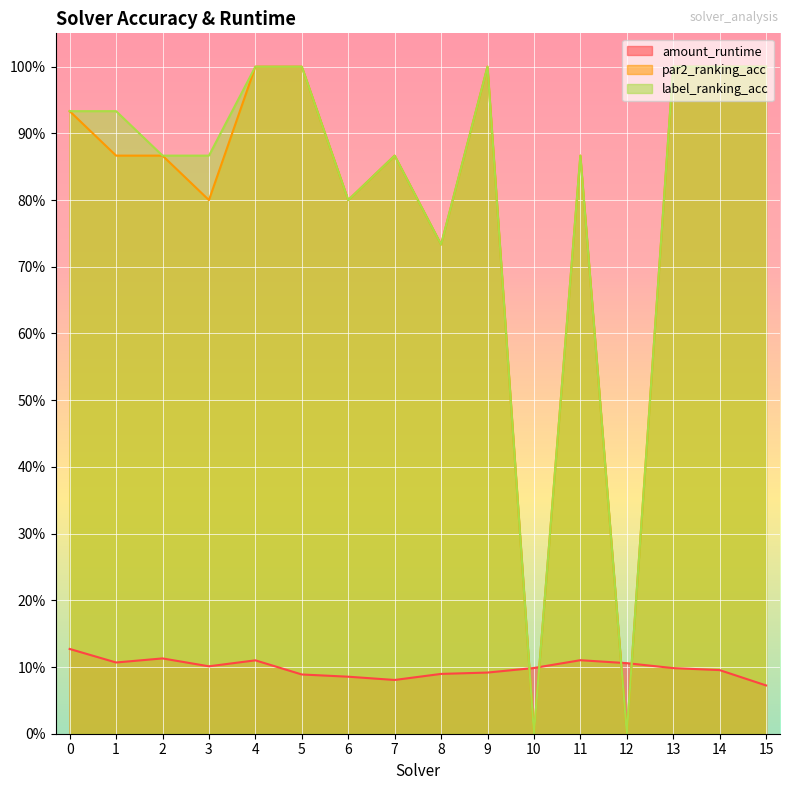

Which series changed the most between 10 and 13?

par2_ranking_acc